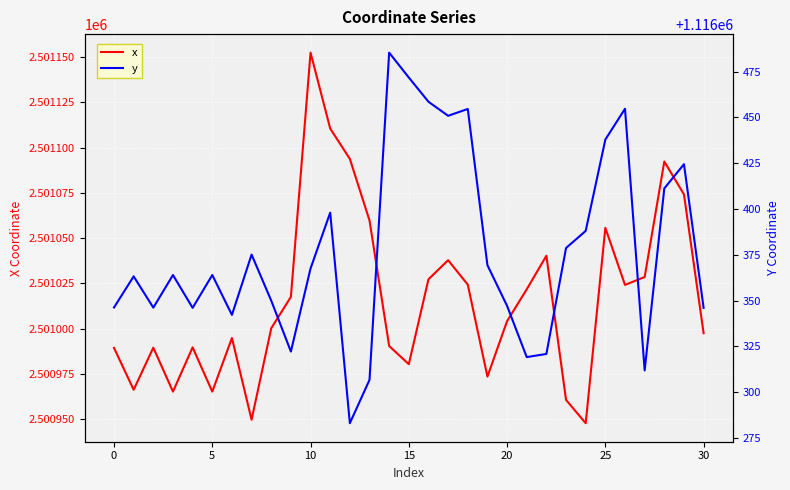

The value of x at 25 is 2501055.7. True or false?

True